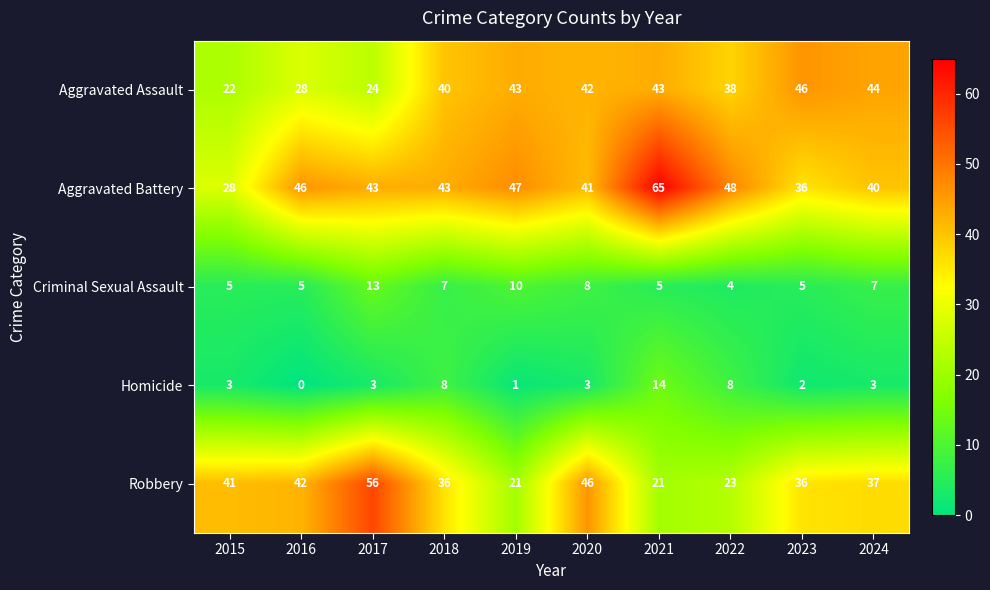

Which category has the lowest value across all series?

2016